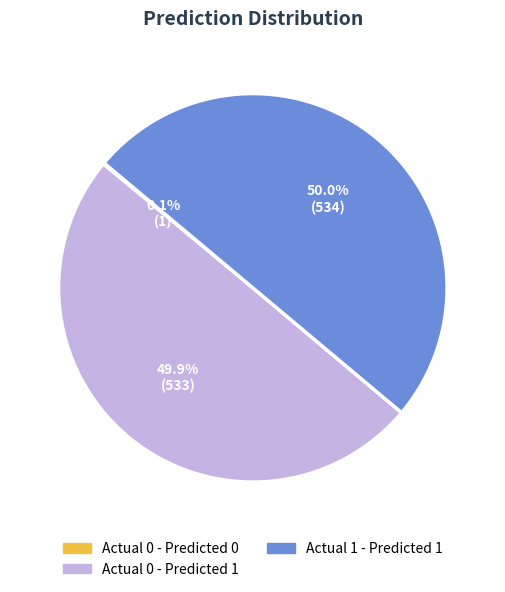

What is the ratio of the value at Actual 0 - Predicted 1 to the value at Actual 1 - Predicted 1?

1.0